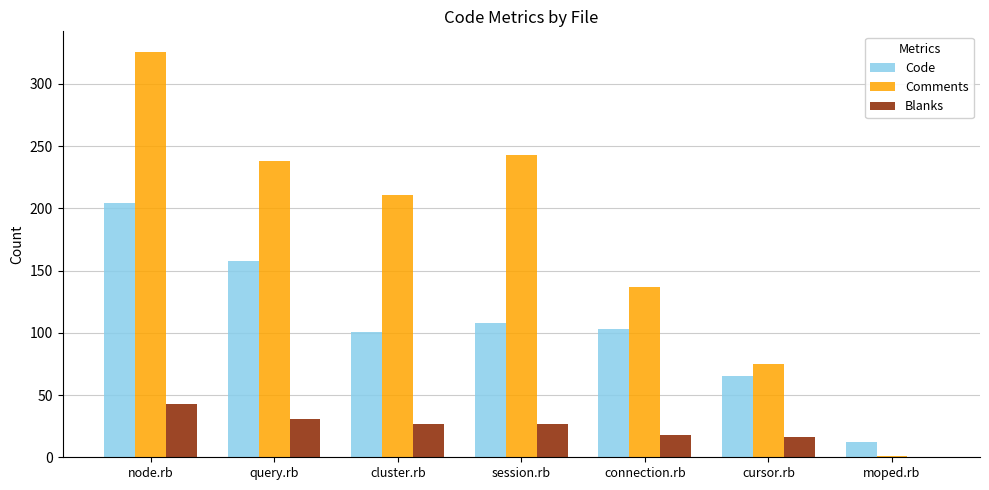

The Code series shows 56 at session.rb. True or false?

False